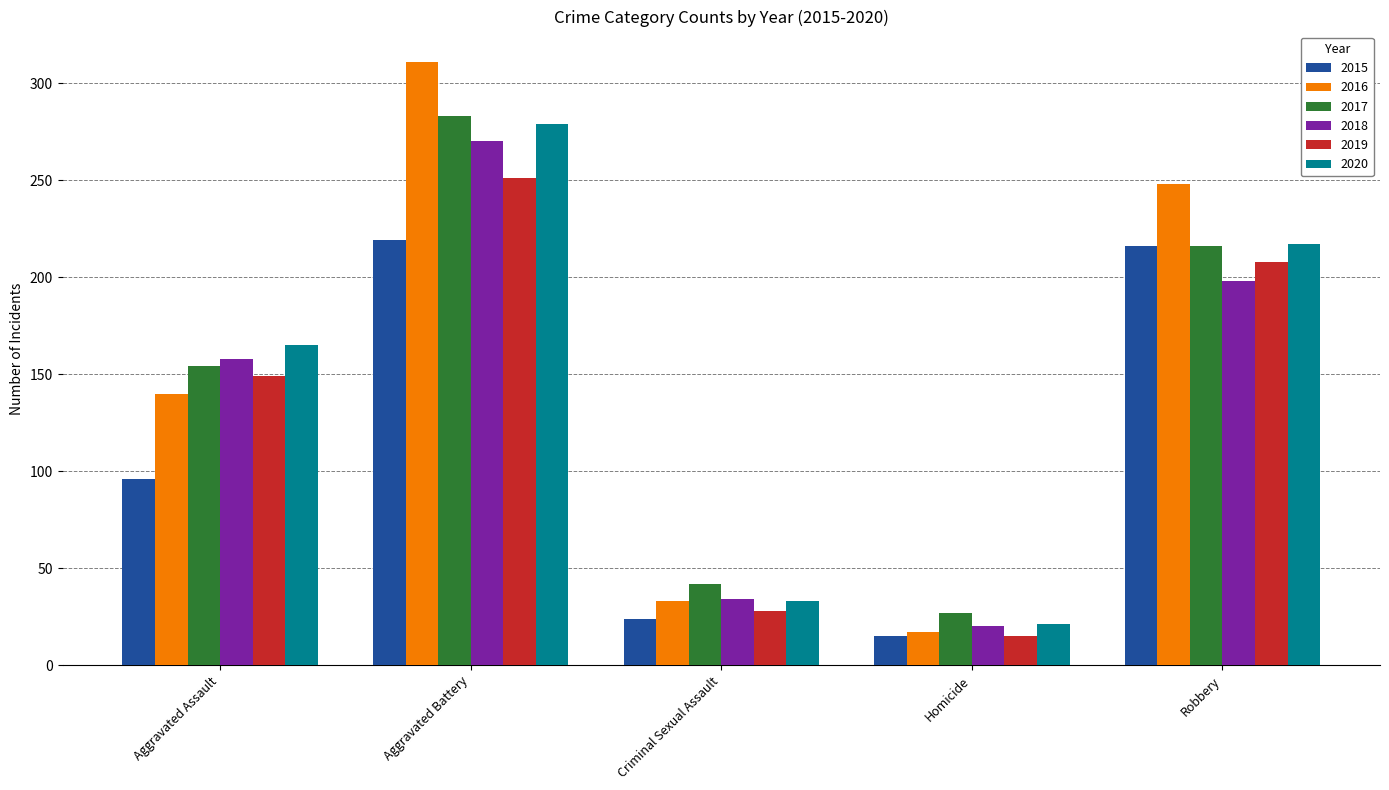

Which series has the largest total across all categories?

2016